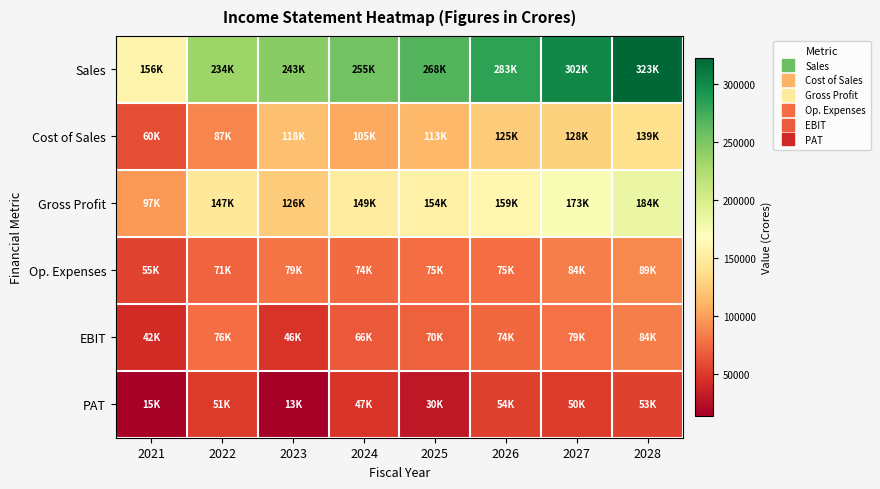

Rank the series by their maximum value, from highest to lowest.

Sales, Gross Profit, Cost of Sales, Op. Expenses, EBIT, PAT